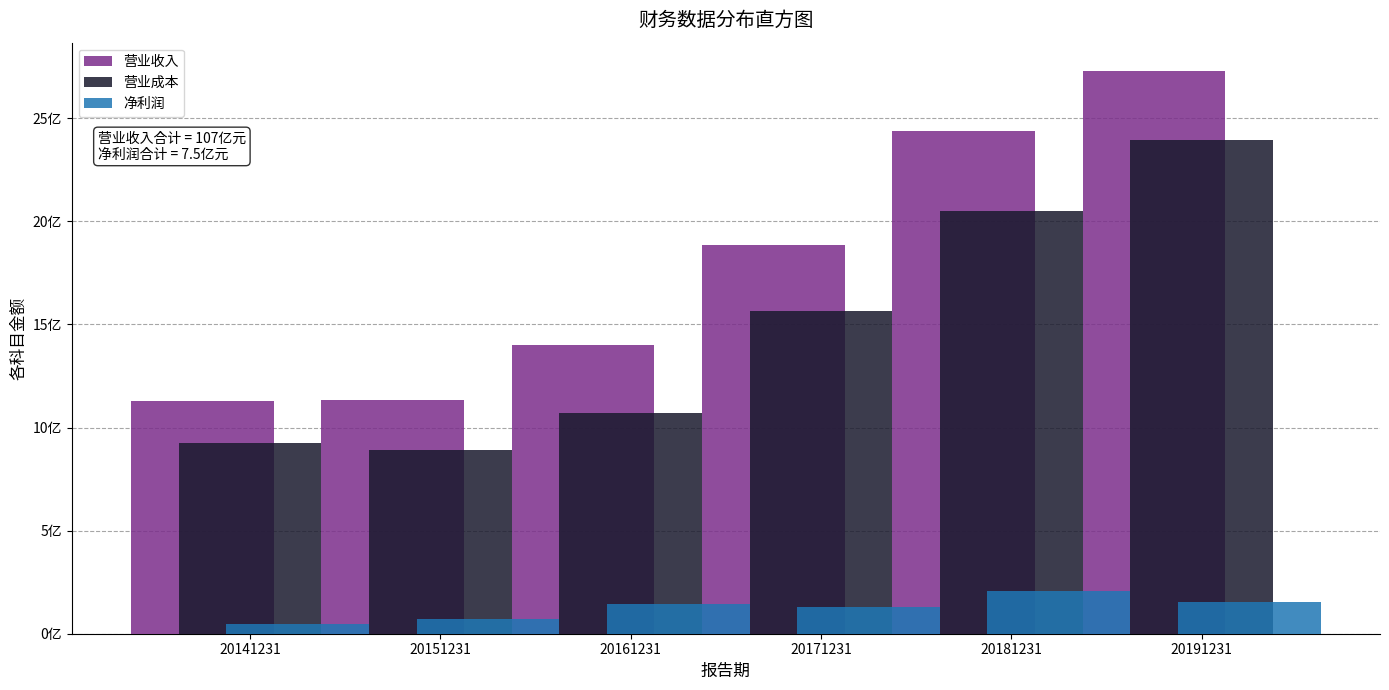

Does the chart contain any negative values?

No